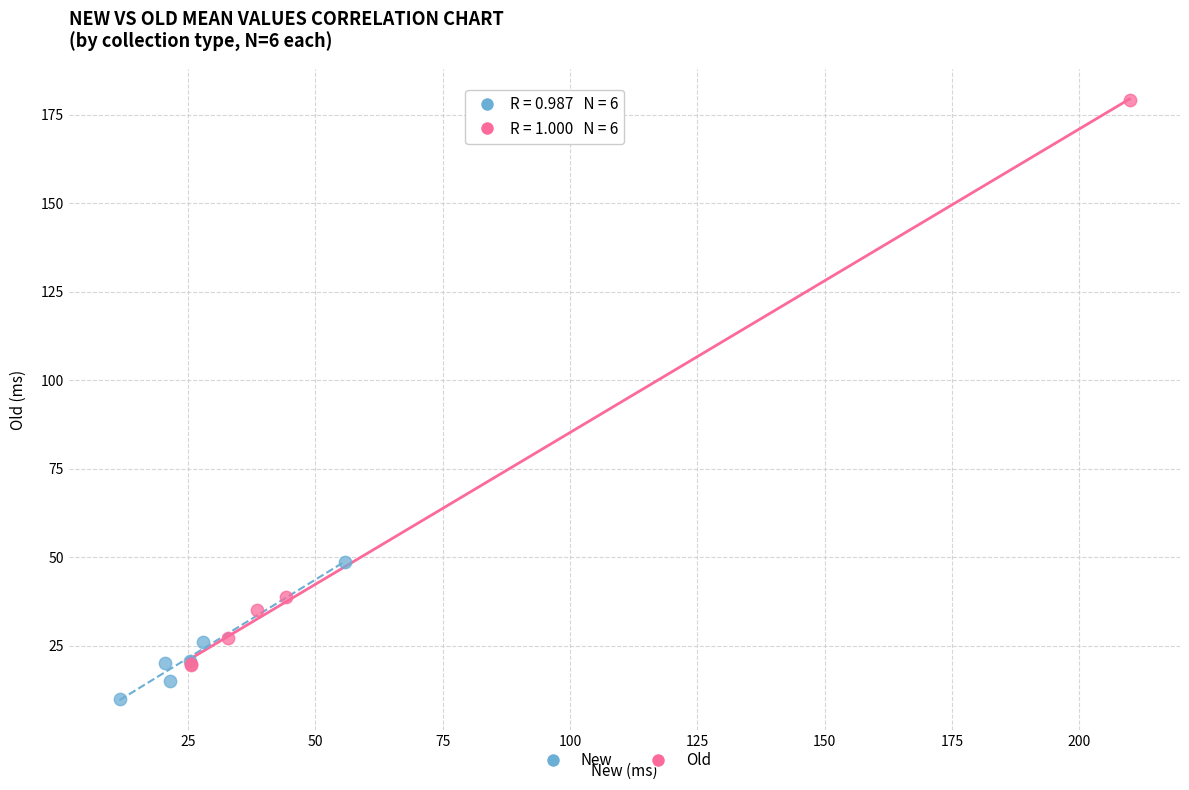

Which series contains the highest Y value?

Old